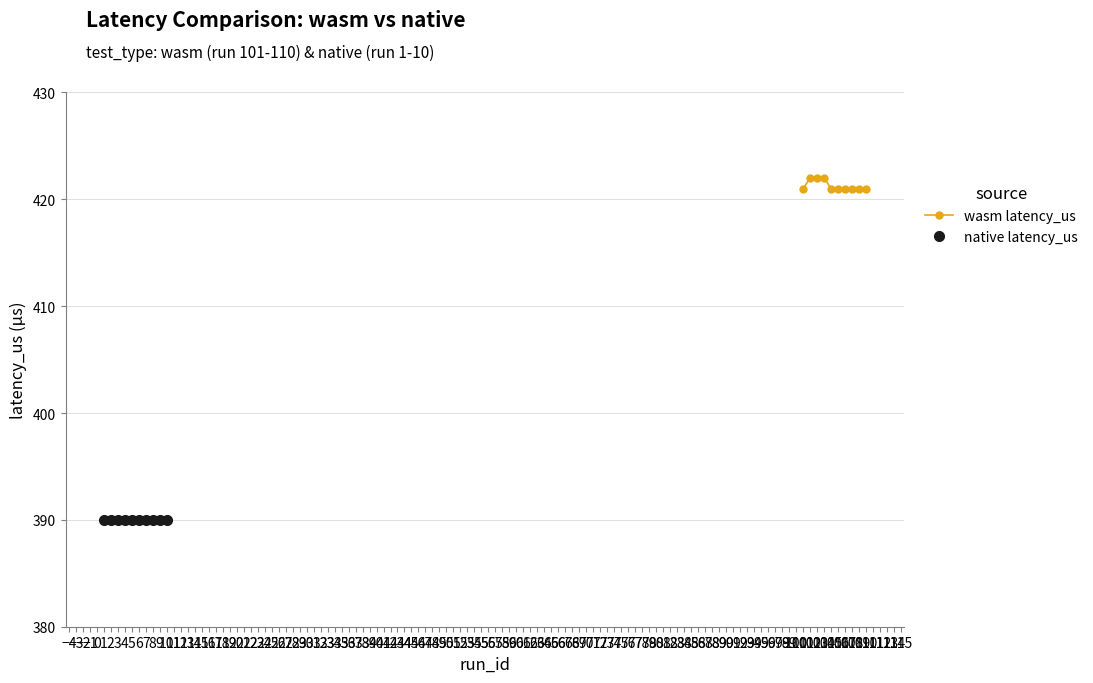

Reading right to left, extract all data points from this chart.

wasm latency_us: 421	421	421	421	421	421	422	422	422	421
native latency_us: 390	390	390	390	390	390	390	390	390	390